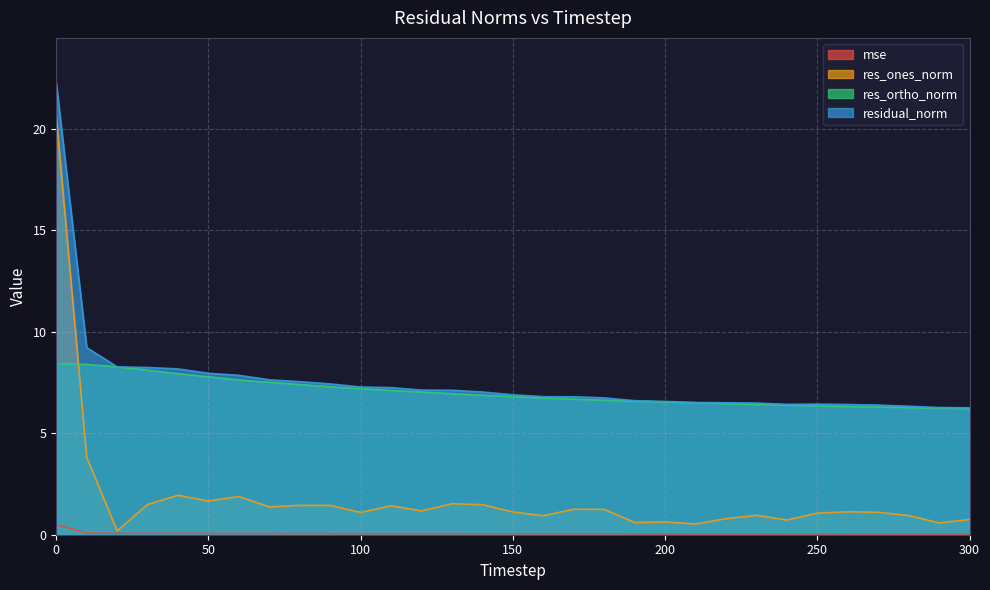

How many lines are shown in the chart?

4